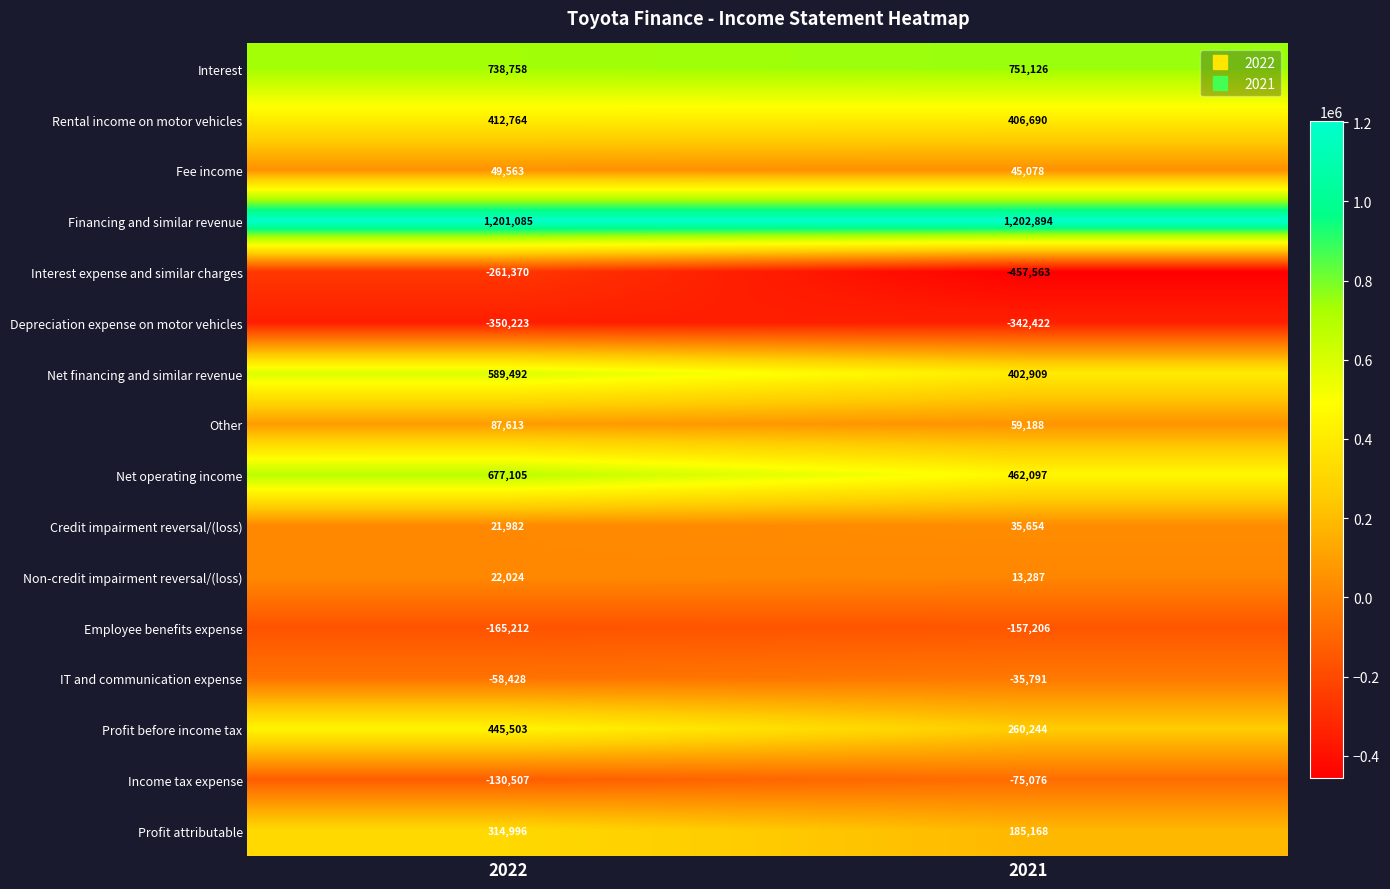

Where is Non-credit impairment reversal/(loss) nearest to the value 17655?

2021